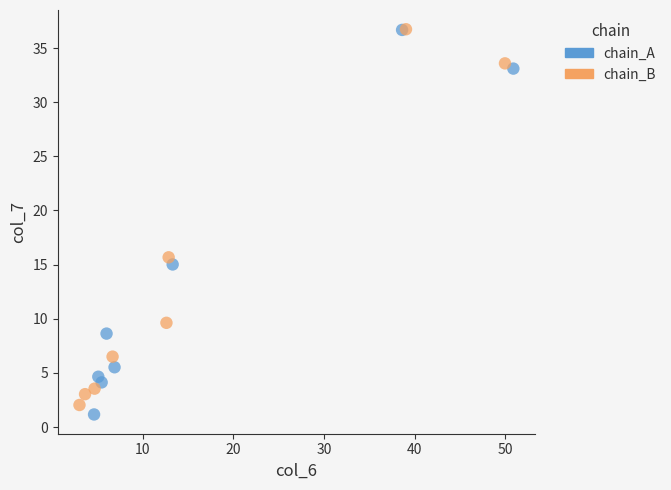

Which series has the largest Y range (max minus min)?

chain_A